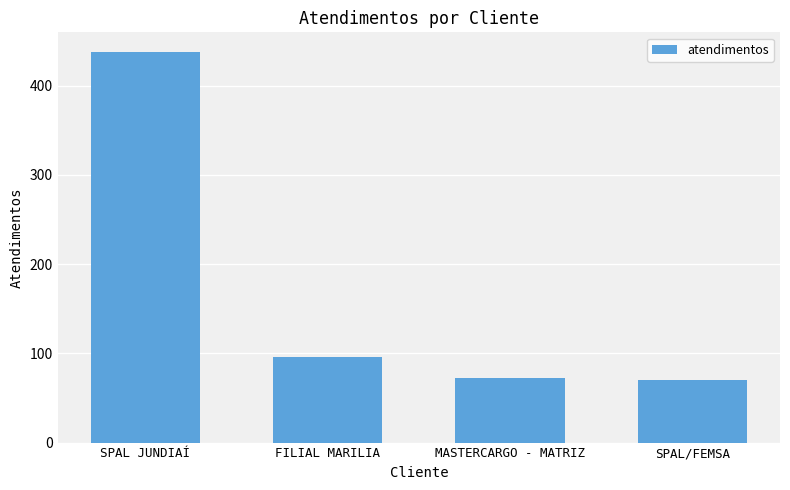

Between SPAL JUNDIAÍ and SPAL/FEMSA, which is larger?

SPAL JUNDIAÍ